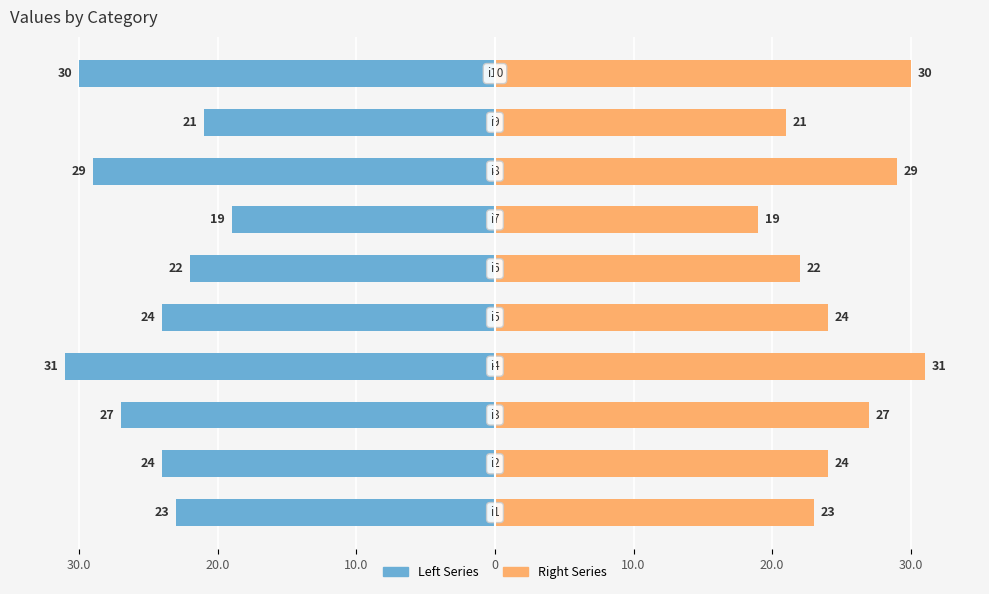

The value of k1 (left) at 10.0 is -27. True or false?

True